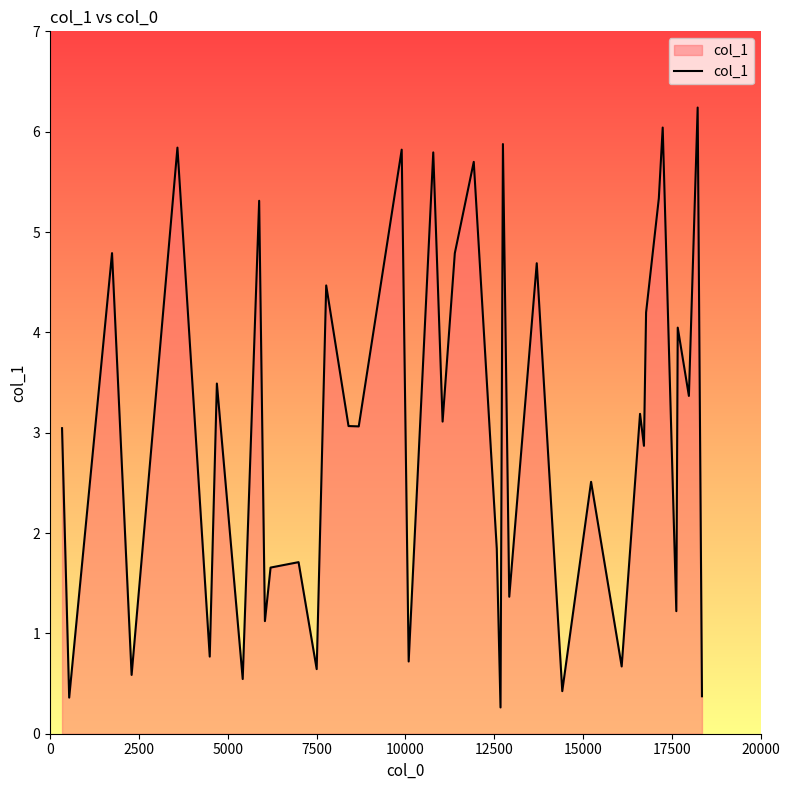

What is the smallest value displayed?

0.3